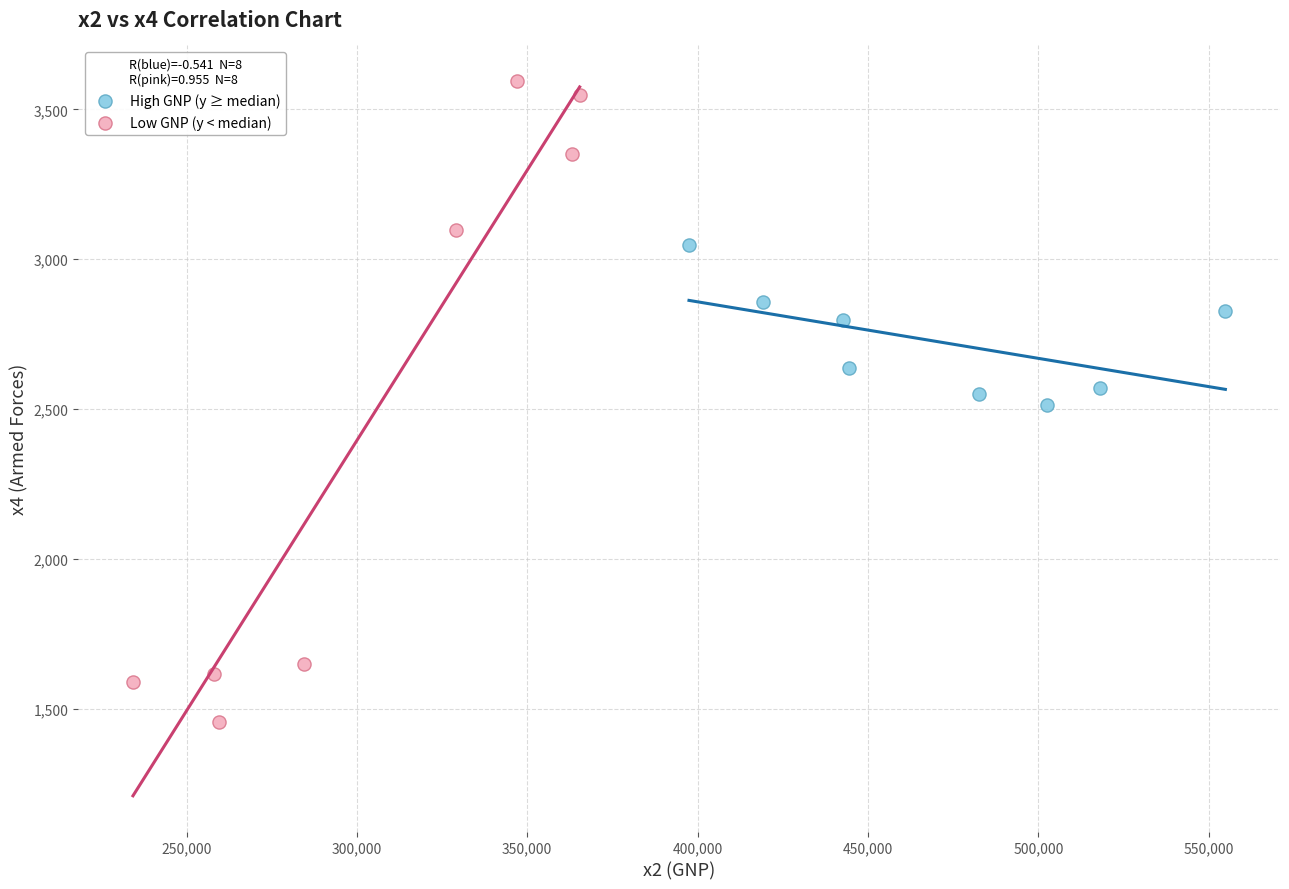

Which series has the widest spread of Y values?

Low GNP (y < median)